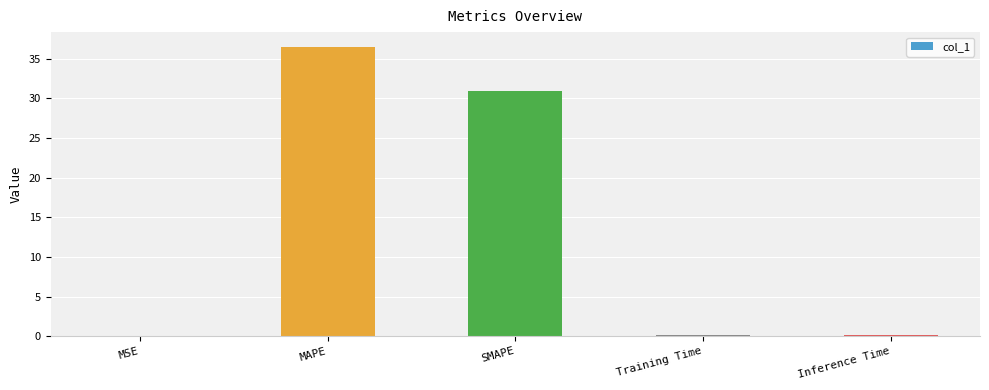

Which category has the highest value across all series?

MAPE